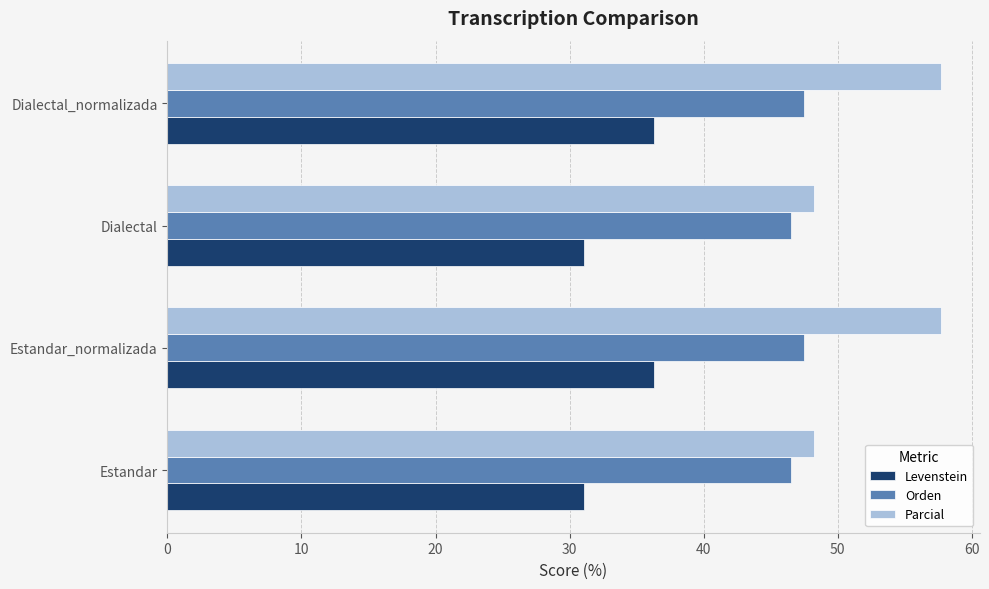

What is the difference between the maximum and minimum values in the Orden series?

1.0